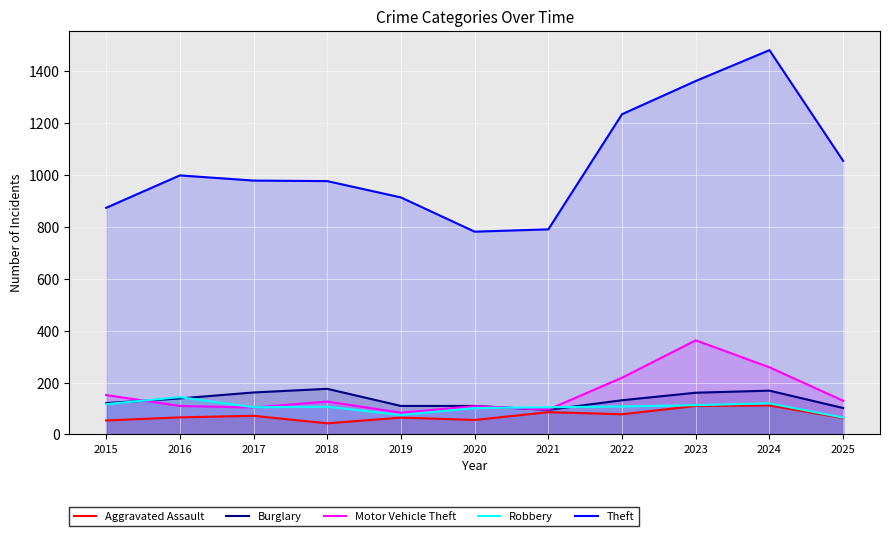

What is the sum of all Aggravated Assault values?

805